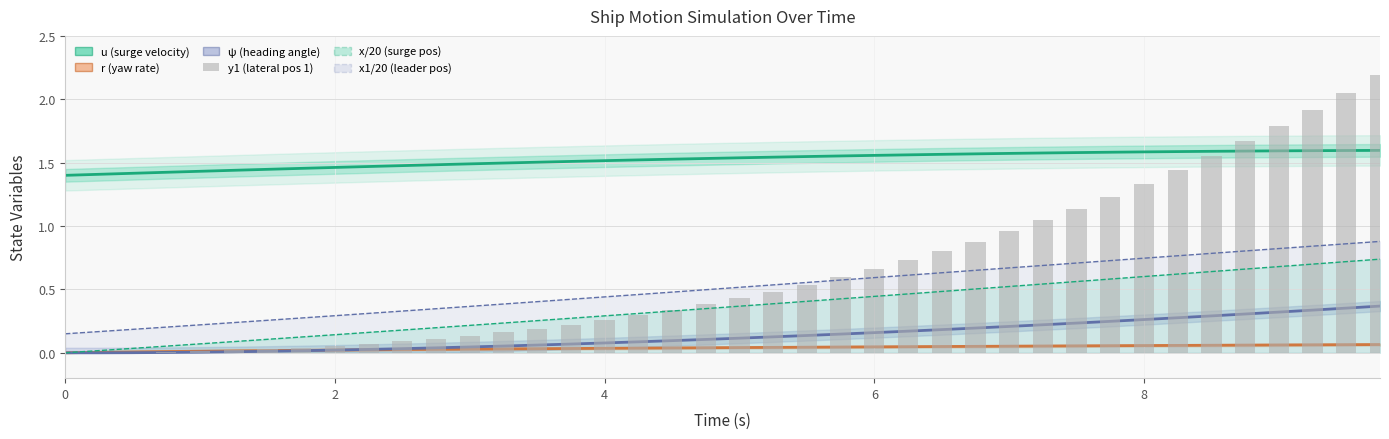

Is it true that y1 (lateral position 1) equals 0.1 at 10?

False